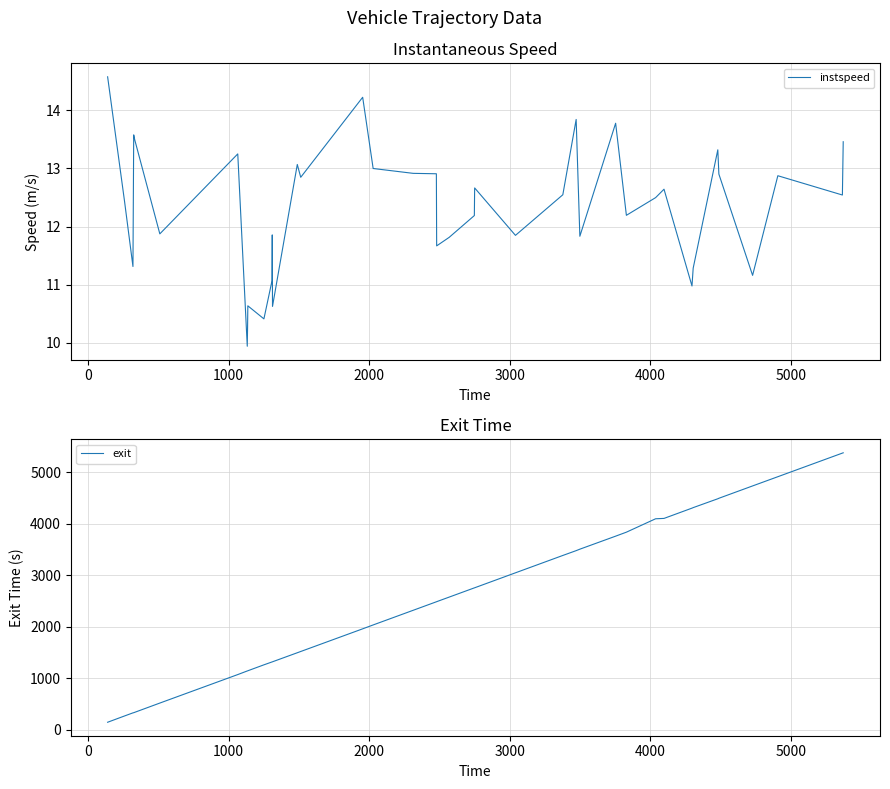

What is the highest value of the instspeed series?

14.6